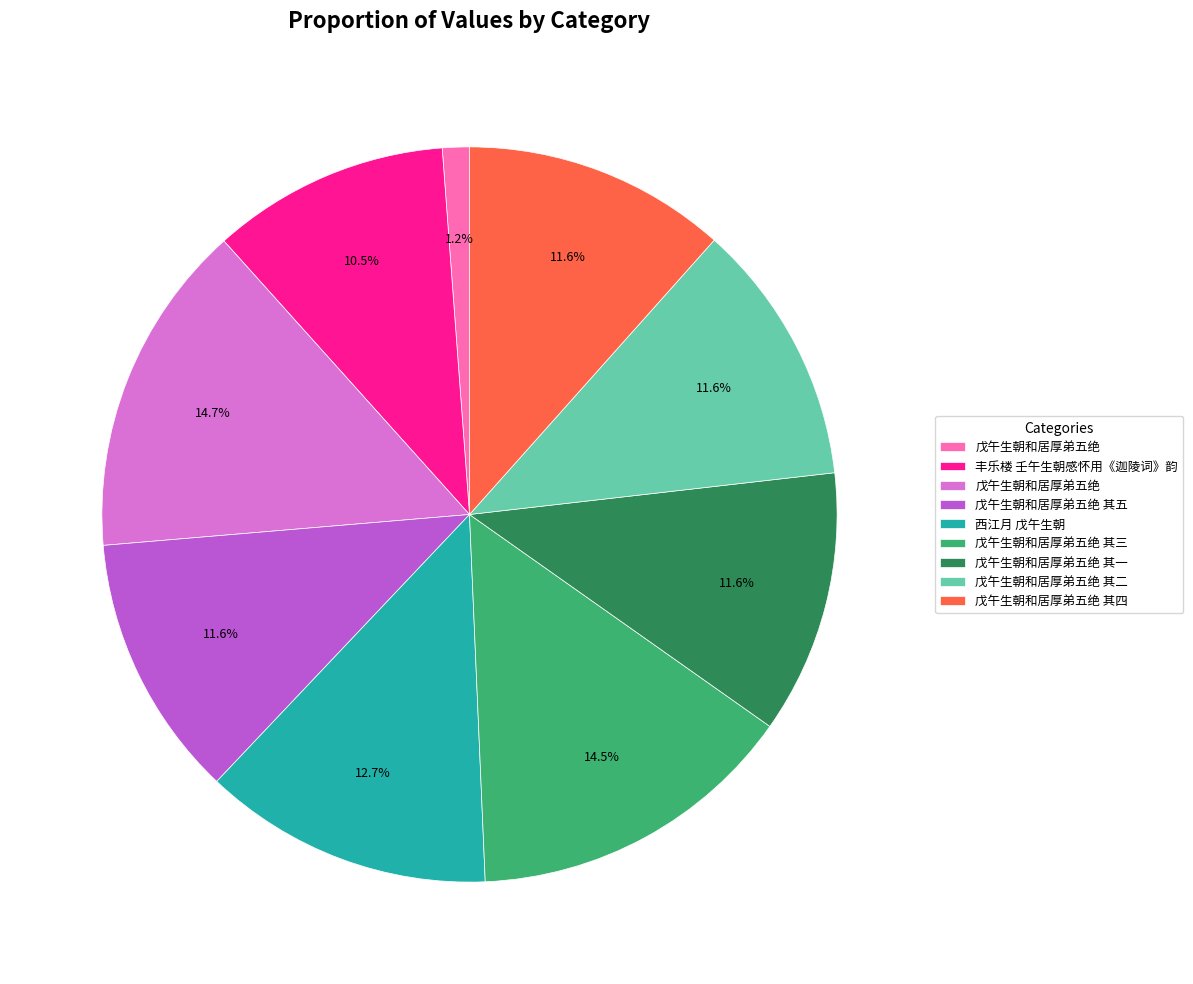

Is there any slice that represents more than half of the pie?

No